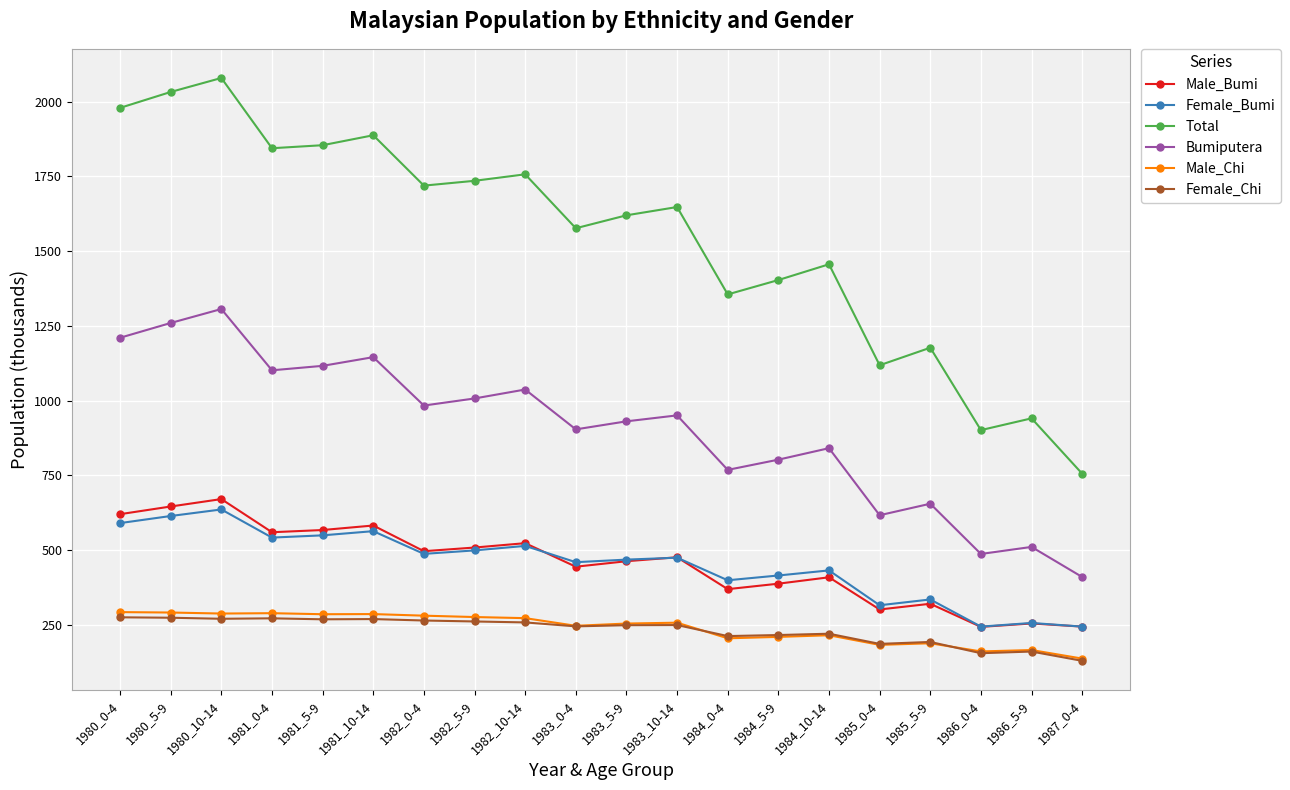

What is the total value across all series at 1987_0-4?

1919.3